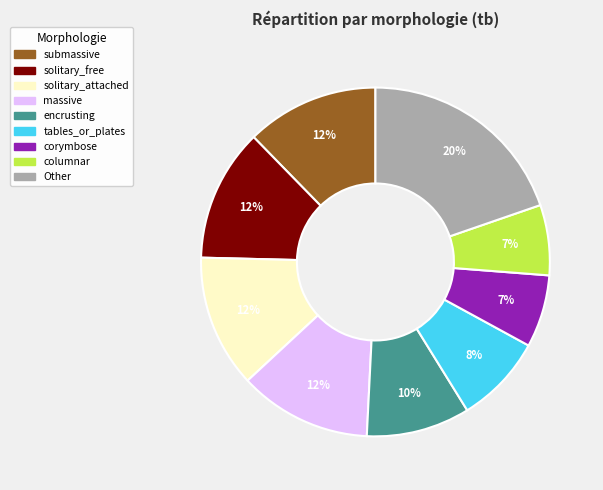

Does any single category account for the majority?

No